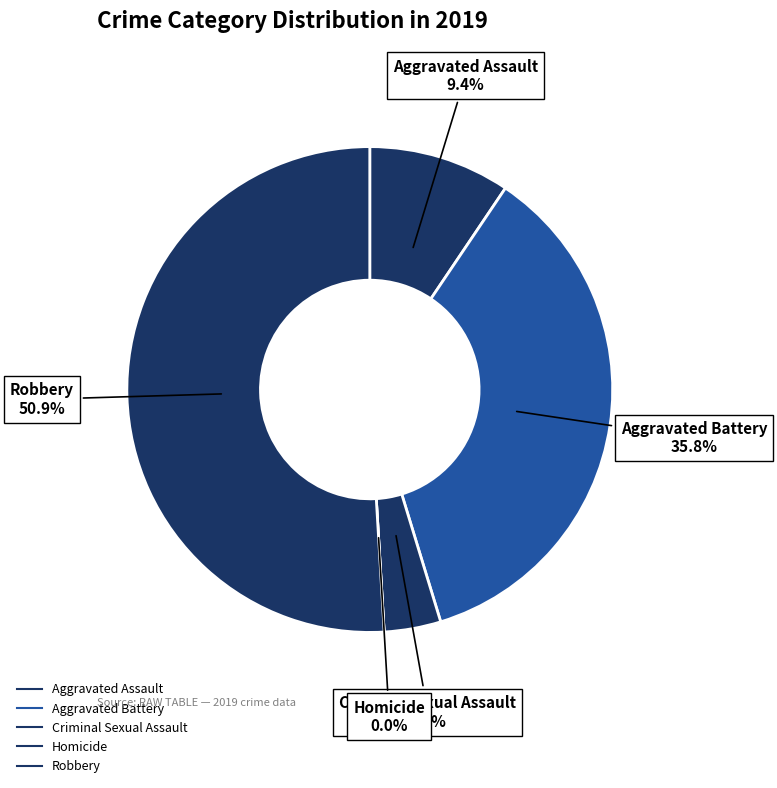

To the nearest percent, what is the combined percentage of Homicide and Aggravated Assault?

9%